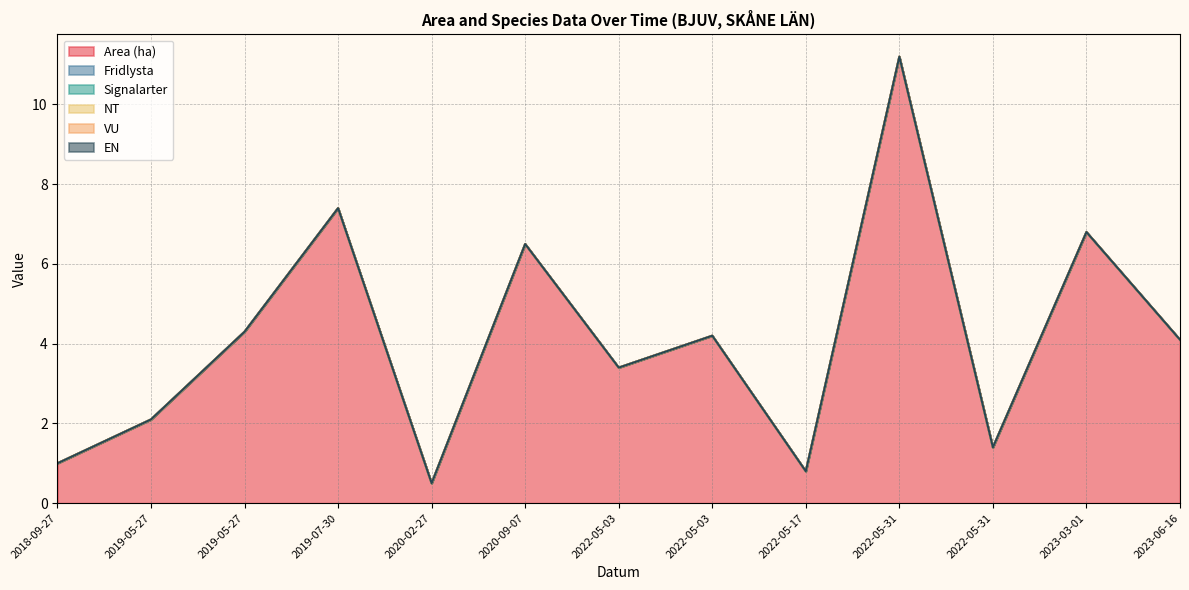

At which label does Fridlysta reach its minimum?

2018-09-27